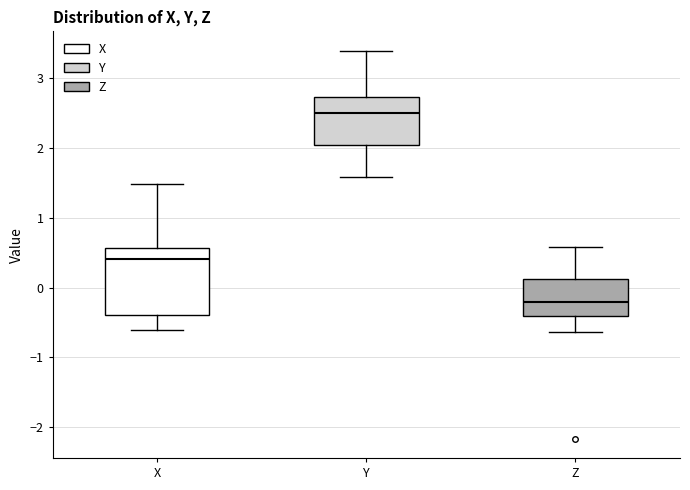

Which box's median line is the lowest?

Z